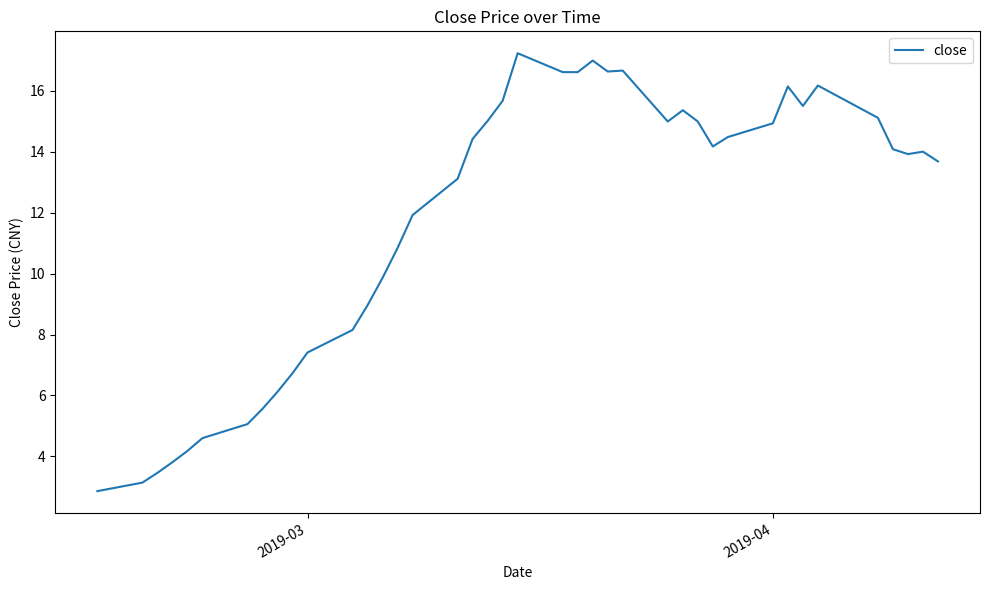

What is the minimum value shown in the chart?

2.9